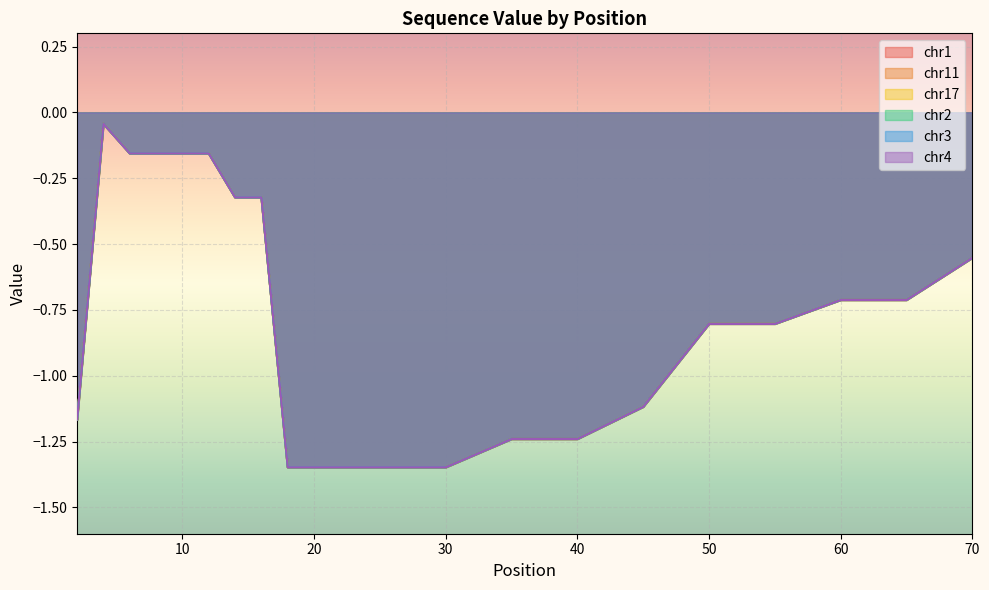

True or false: chr1 and chr11 cross at least once.

False